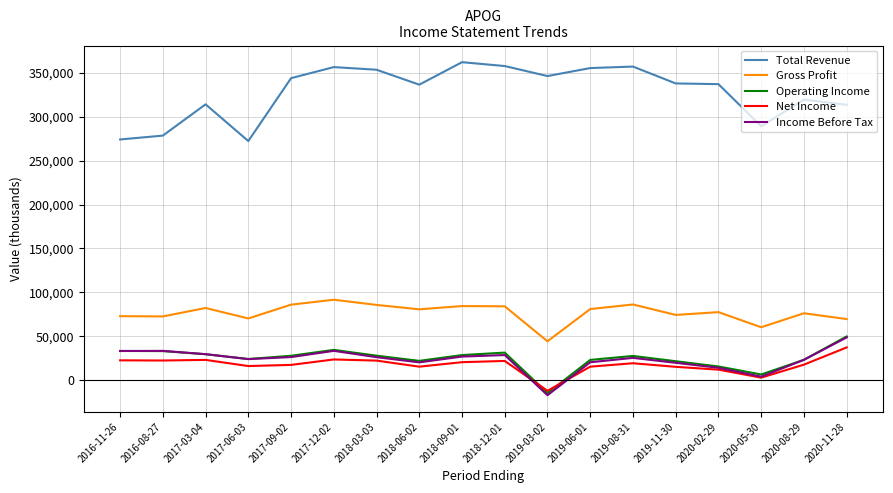

Is the value of Income Before Tax at 2018-12-01 greater than the value of Net Income at 2020-05-30?

Yes